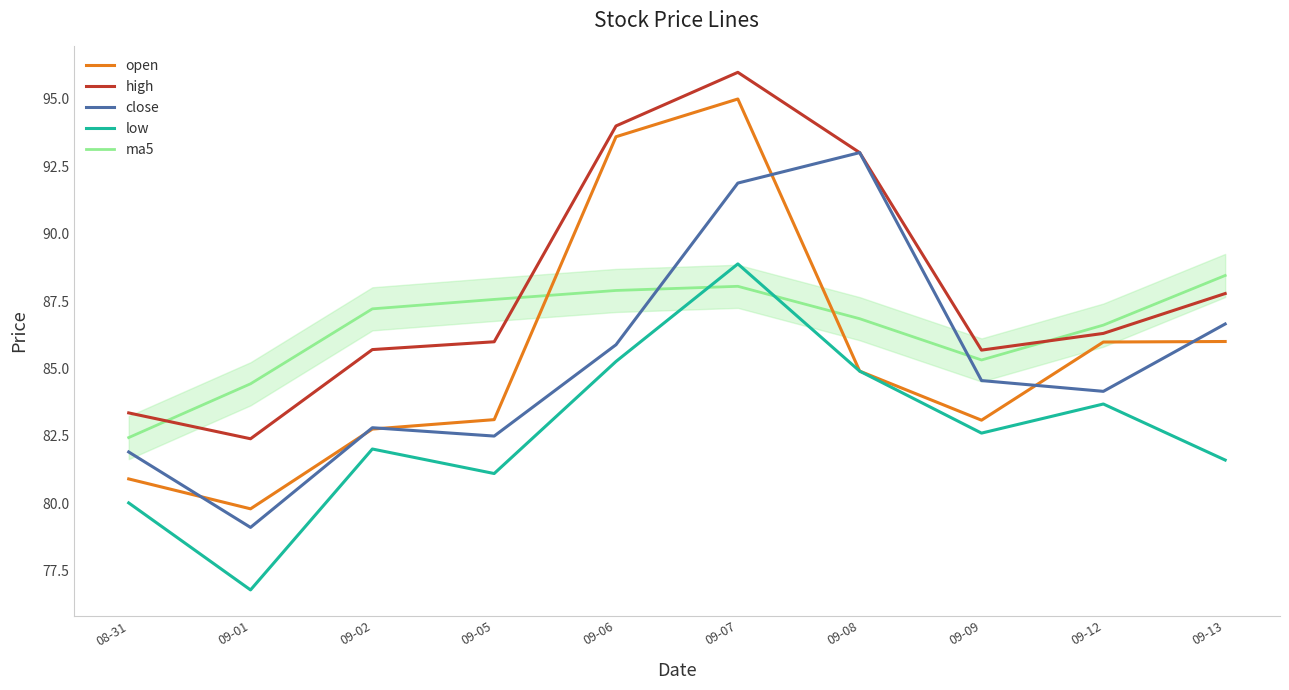

Is it true that high equals 132.7 at 09-12?

False